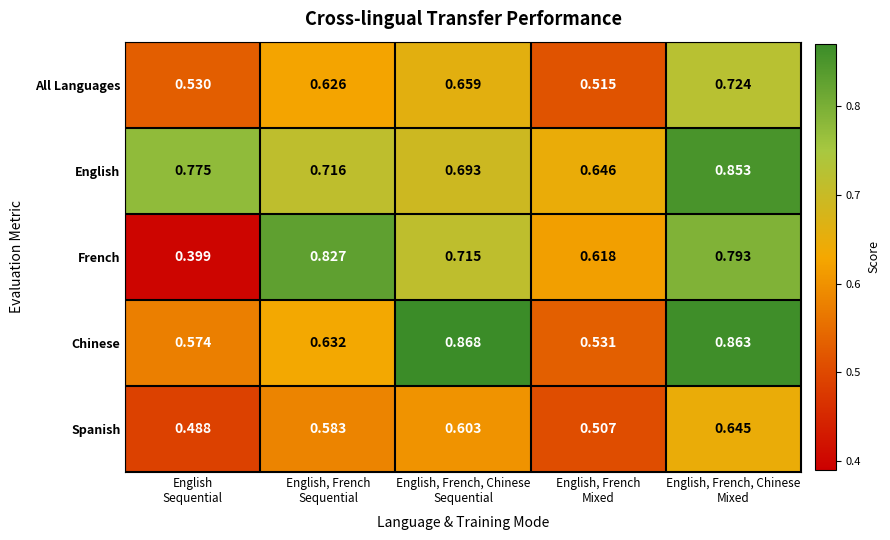

Rank the series by their maximum value, from lowest to highest.

Spanish, All Languages, French, English, Chinese